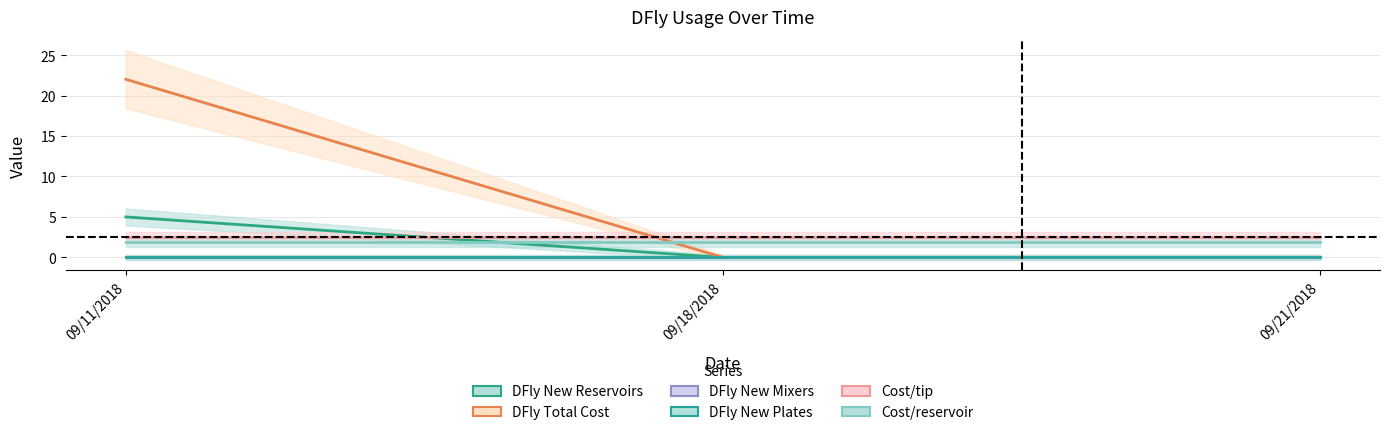

Does the chart display data point markers on the line(s)?

No